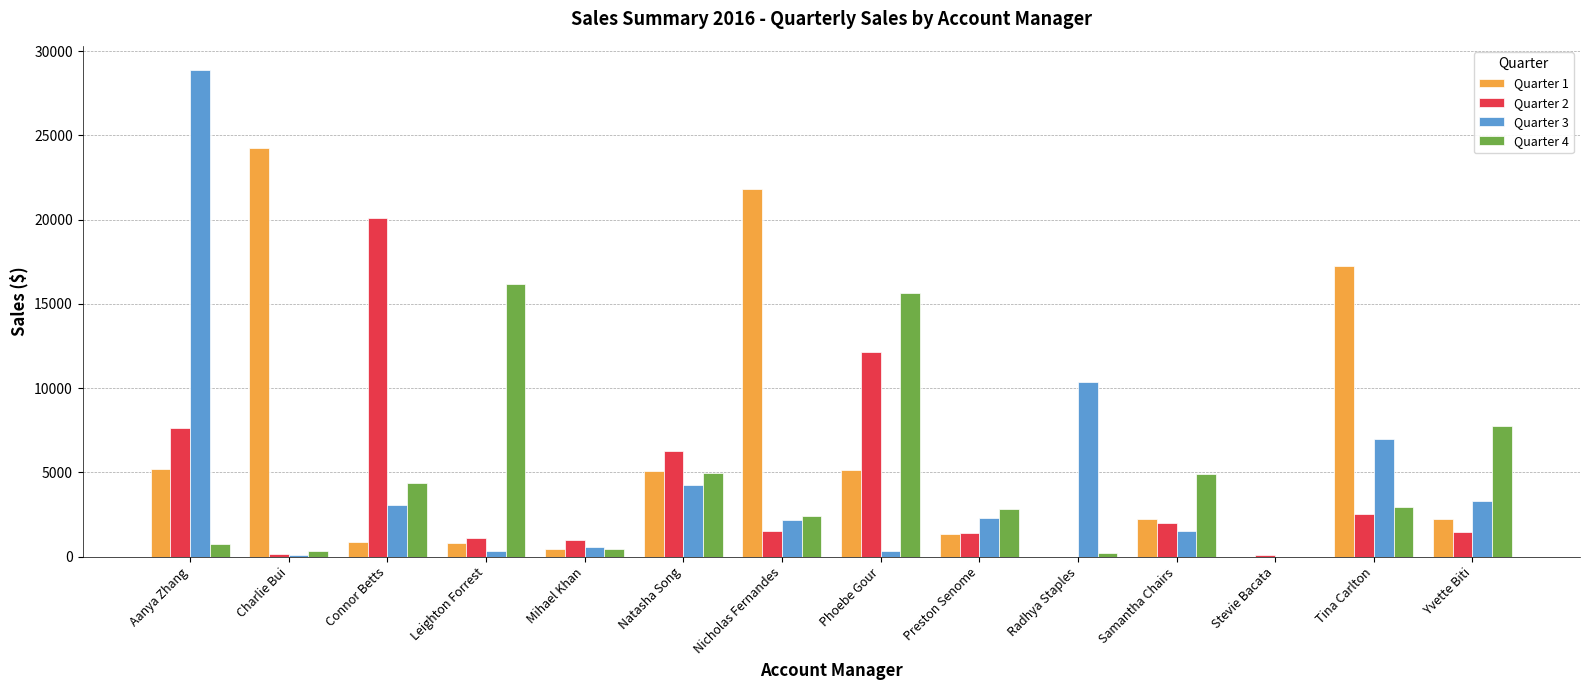

What is the maximum value for Quarter 2?

20123.7